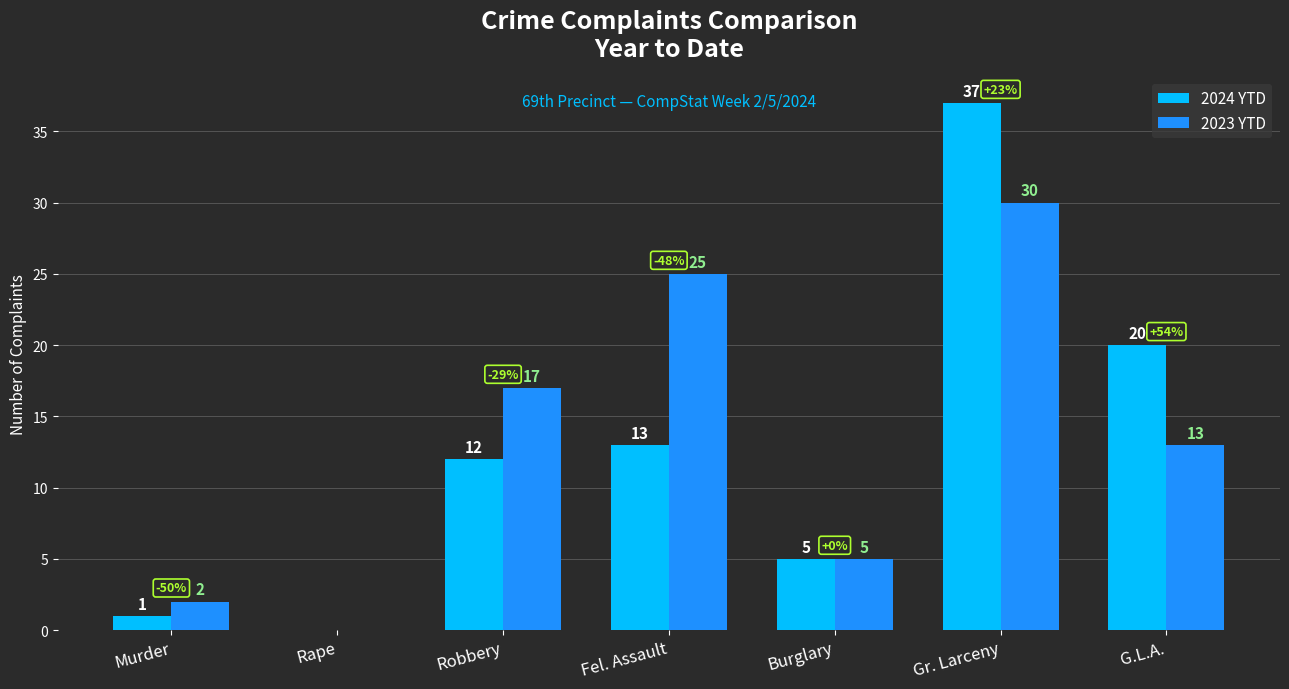

The 2023 YTD series shows 13 at G.L.A.. True or false?

True